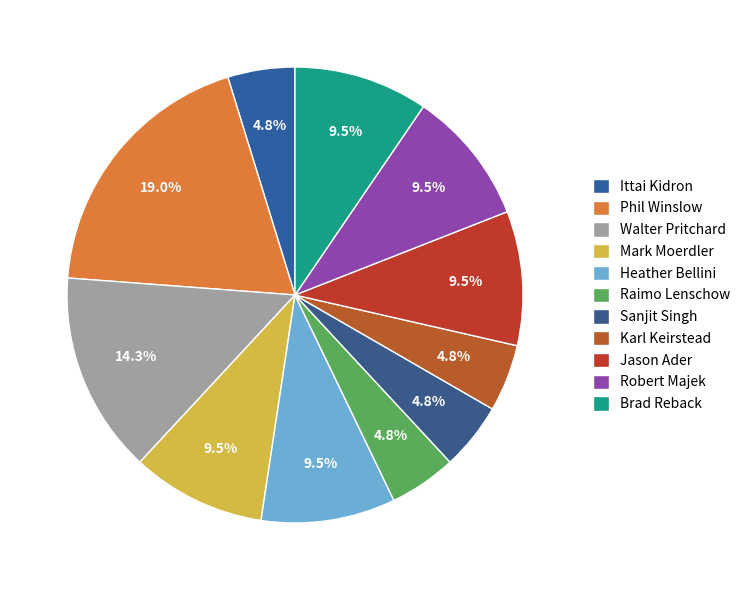

To the nearest percent, what percentage of the pie is Raimo Lenschow?

5%